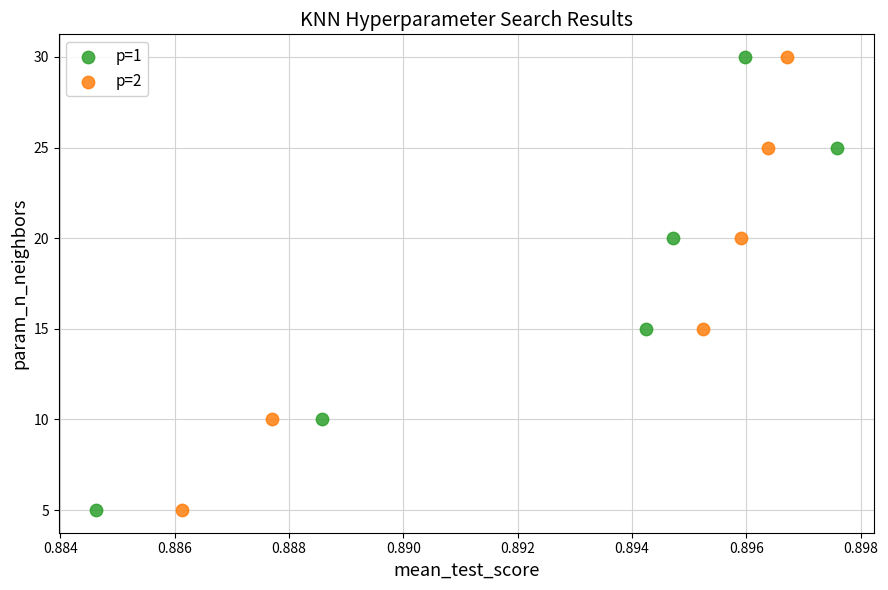

What are all the series names shown in the legend?

p=1, p=2